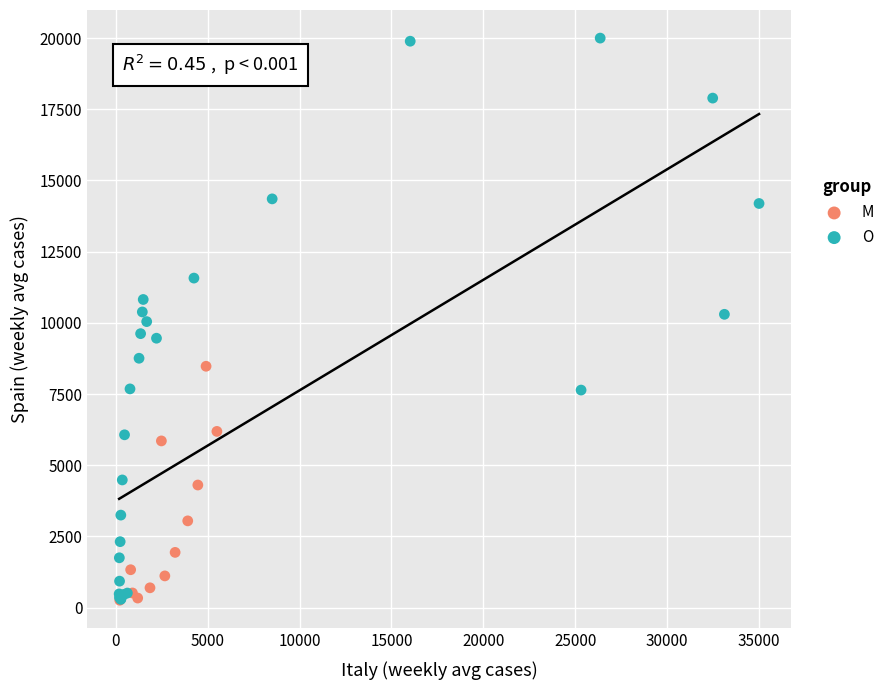

Which series has the largest Y range (max minus min)?

O